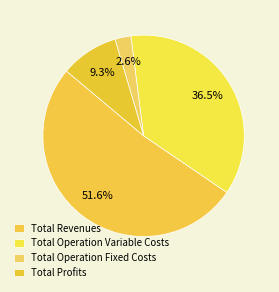

Is it true that Total Revenues is 52% of the pie?

True